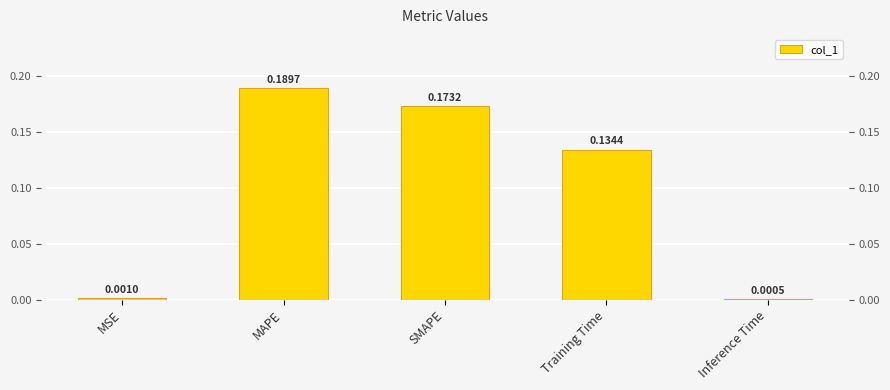

Are the bars horizontal?

No